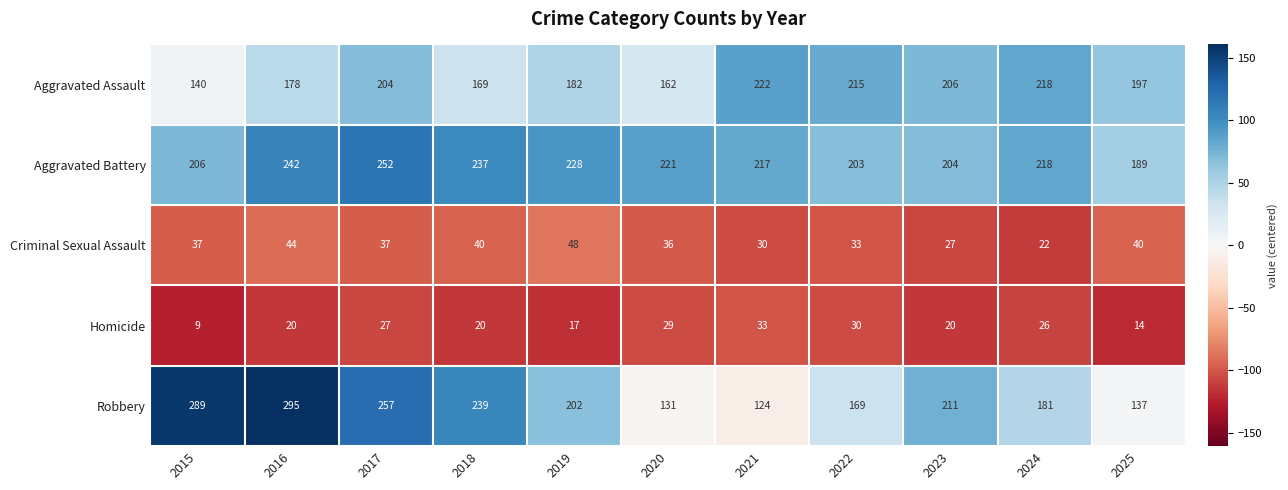

Which series has the largest total across all categories?

Aggravated Battery